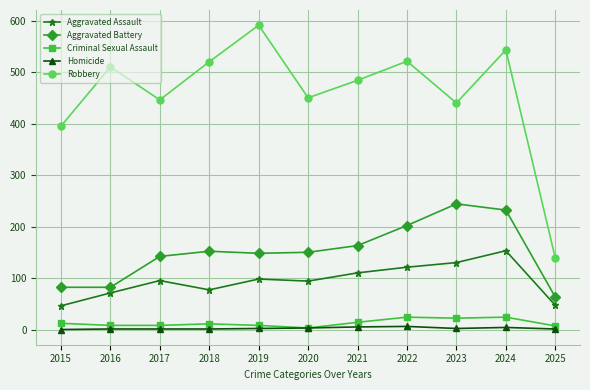

At which category does Robbery reach its first local valley?

2017